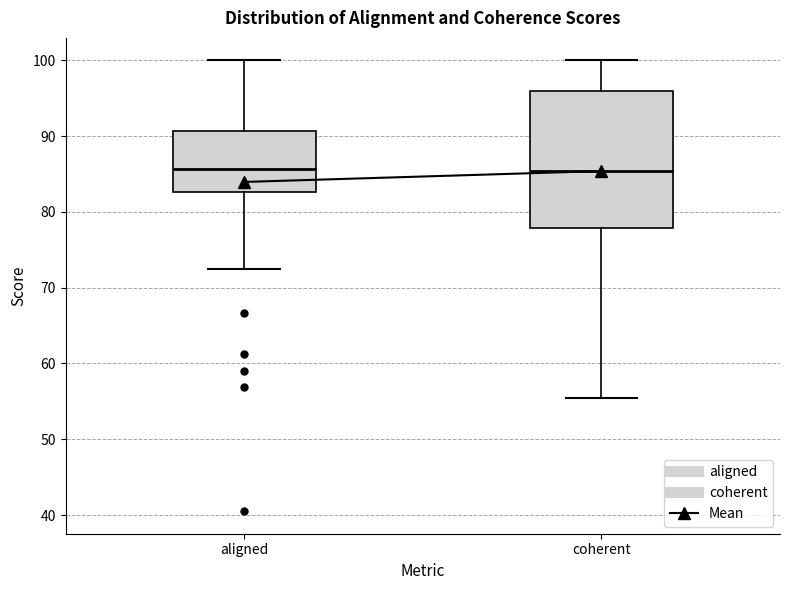

Reading left to right, transcribe this box plot: for each box, give where its median line is, the range the box spans, and where its two whiskers end, as read against the y-axis. The values are not printed on the chart, so give them approximately, as read against the axis.

aligned: median 86, box 83 to 91, whiskers 72 to 100
coherent: median 85, box 78 to 96, whiskers 56 to 100